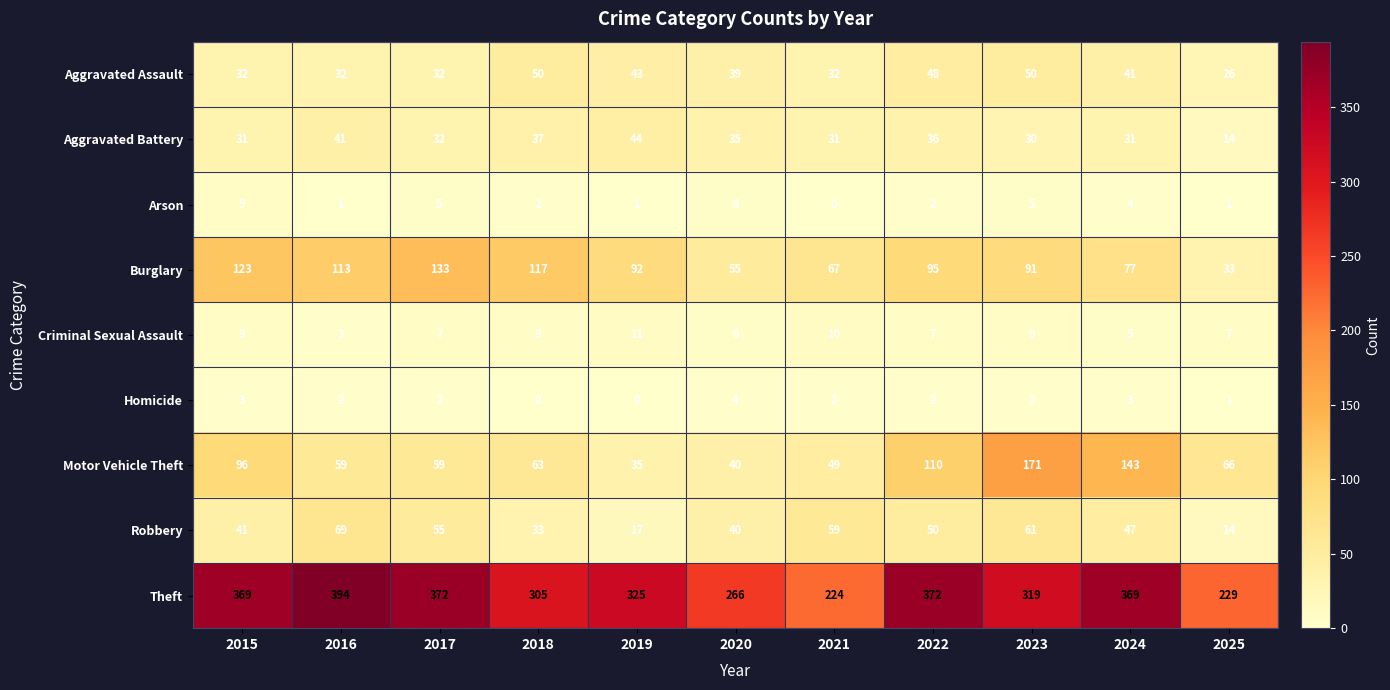

What is the maximum value shown in the chart?

394